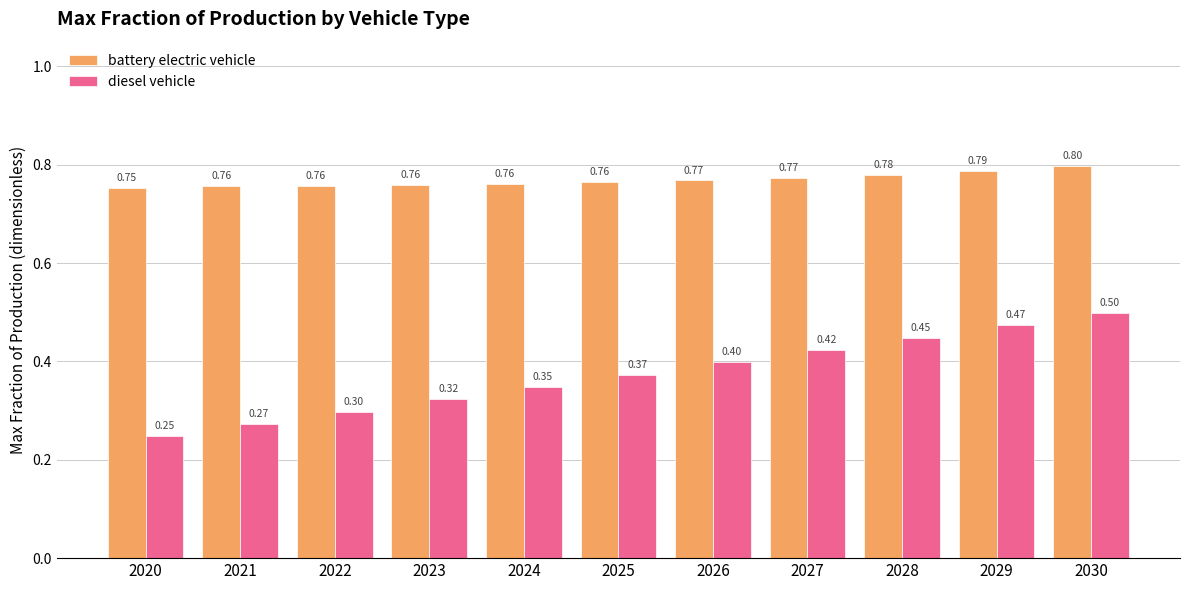

At how many categories does at least one series exceed 0?

11